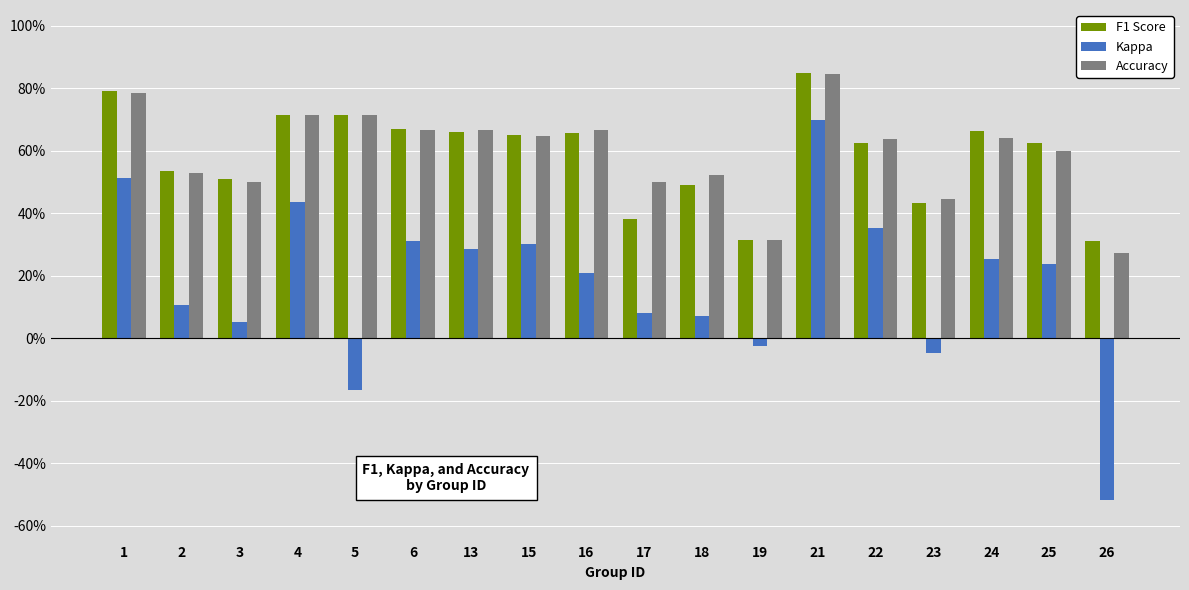

What are all the series names shown in the legend?

F1 Score, Kappa, Accuracy